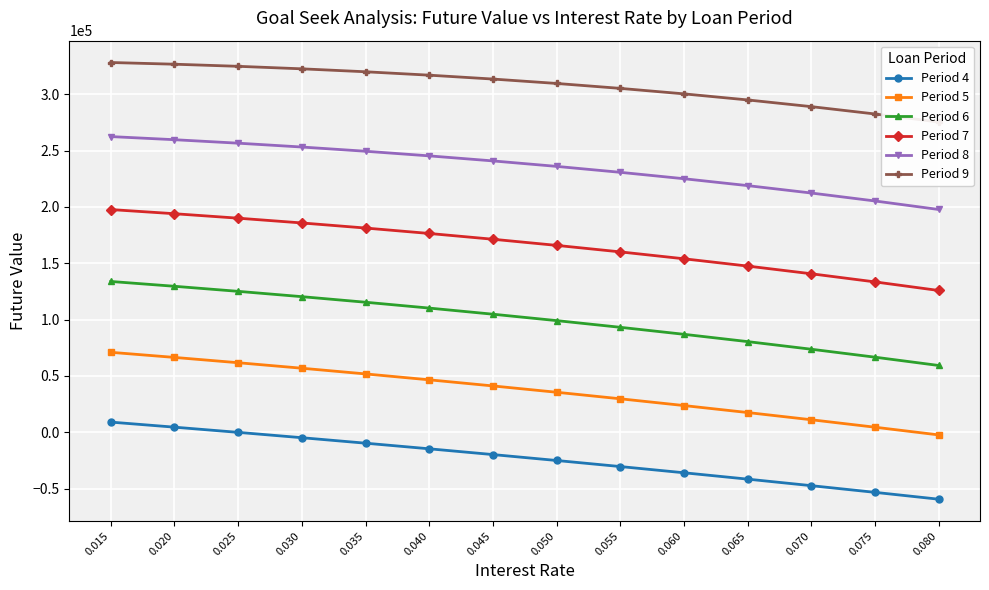

At which label is Period 5 closest to 34383?

0.050